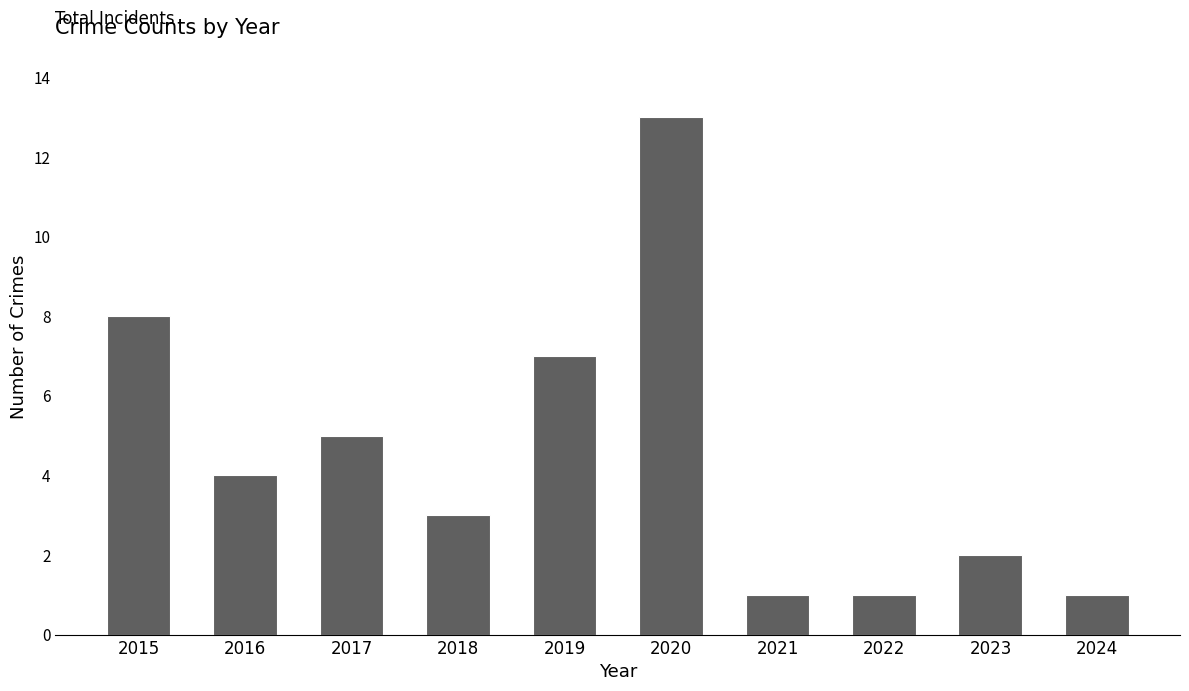

How many values are below 4?

5